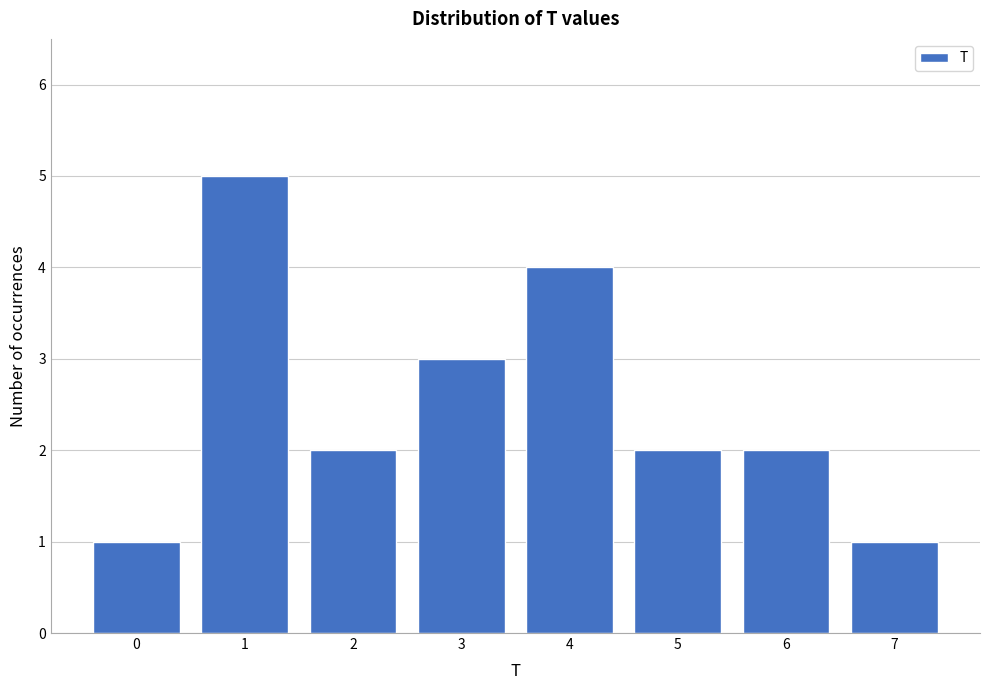

Reading left to right, list all the values displayed in this chart.

0=1	1=5	2=2	3=3	4=4	5=2	6=2	7=1